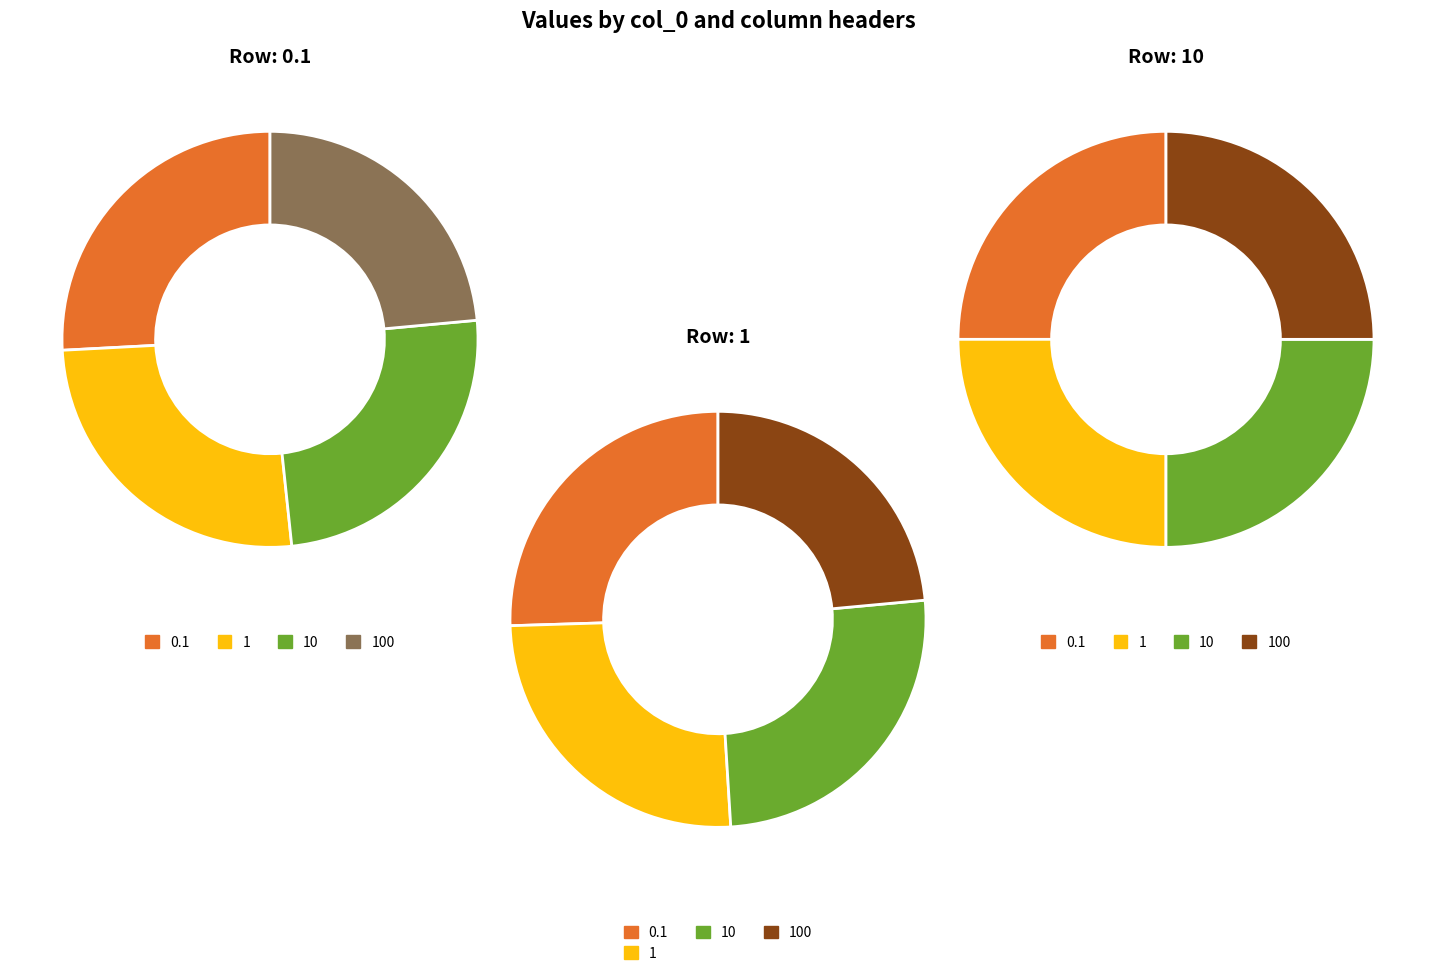

To the nearest percent, what portion does 1 represent?

25%